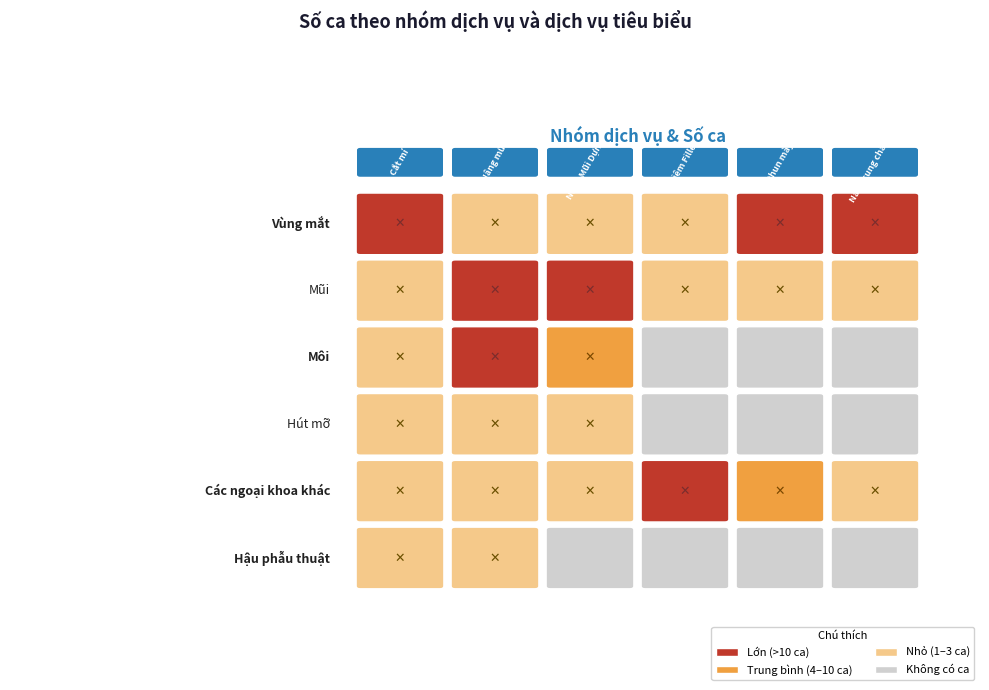

List the labels in order of Các ngoại khoa khác value, largest first.

Tiêm Filler, Phun mày, Cắt mí, Nâng mũi, Nâng Mũi Dựng Trụ, Nâng cung chân mày